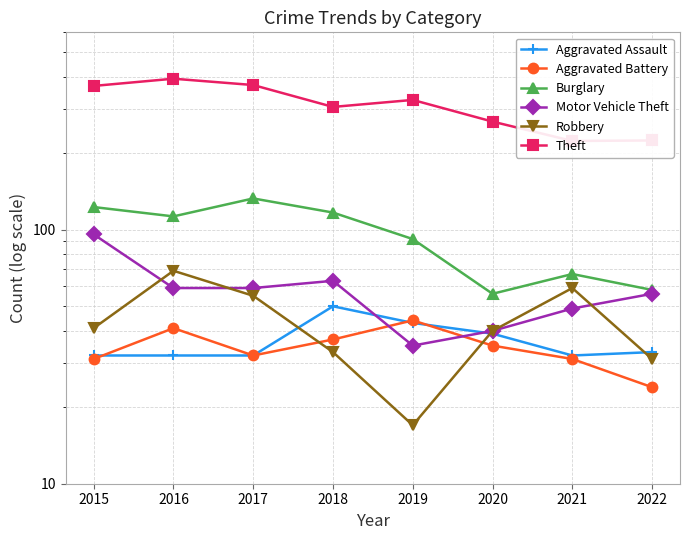

Read the Motor Vehicle Theft value at 2021.

49